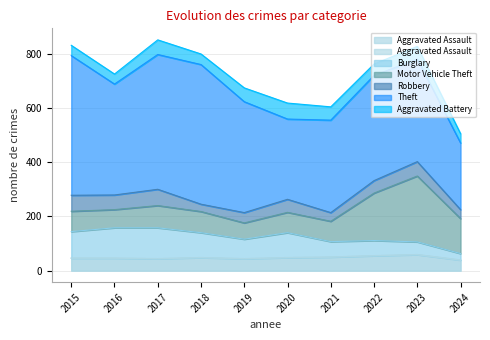

Which series has the largest total across all categories?

Theft